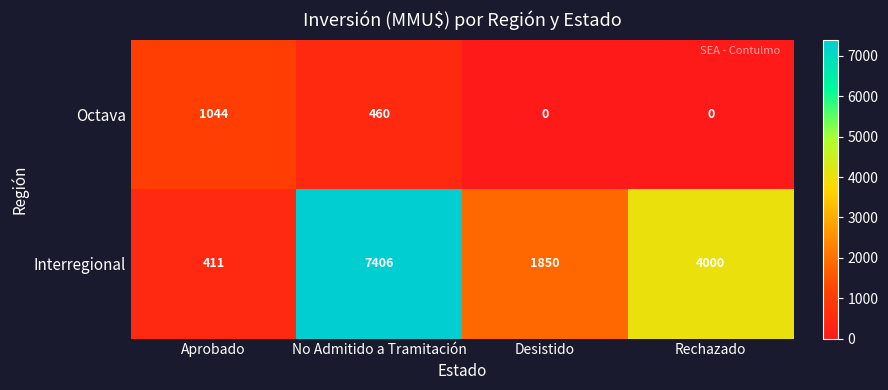

The value of Octava at Desistido is 0. True or false?

True